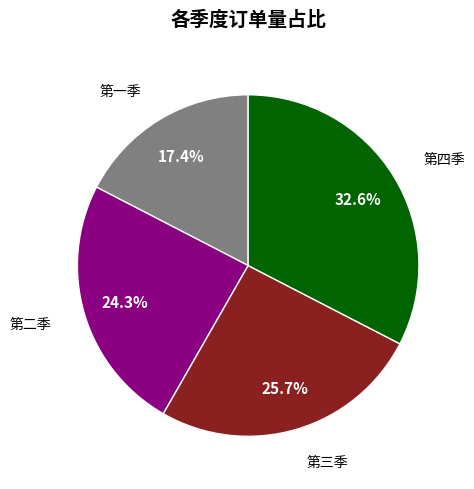

Is there any slice that represents more than half of the pie?

No